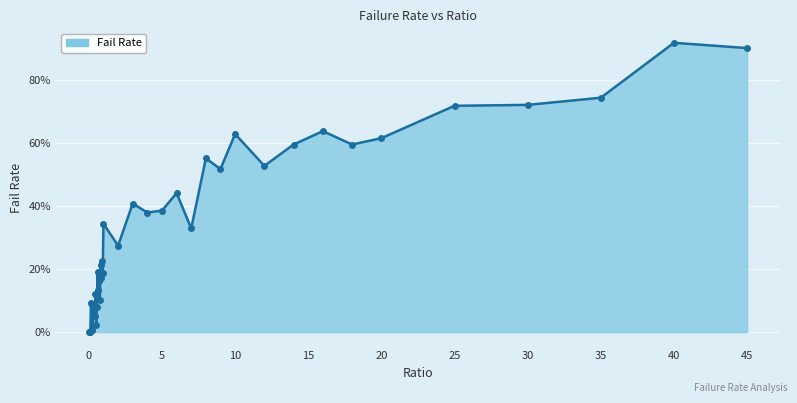

Which label corresponds to the largest value in the chart?

40